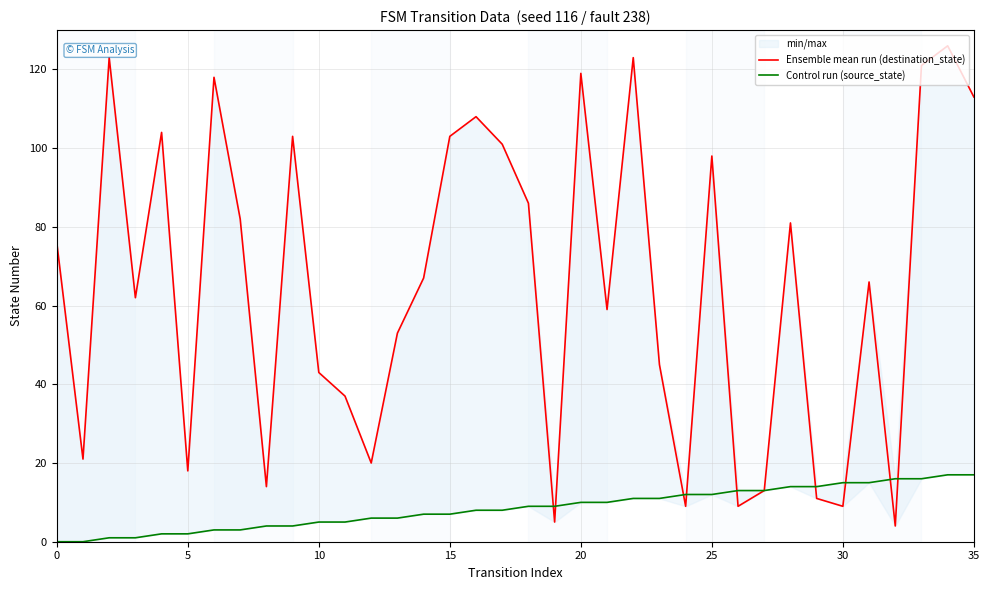

Does the chart have visible grid lines?

Yes